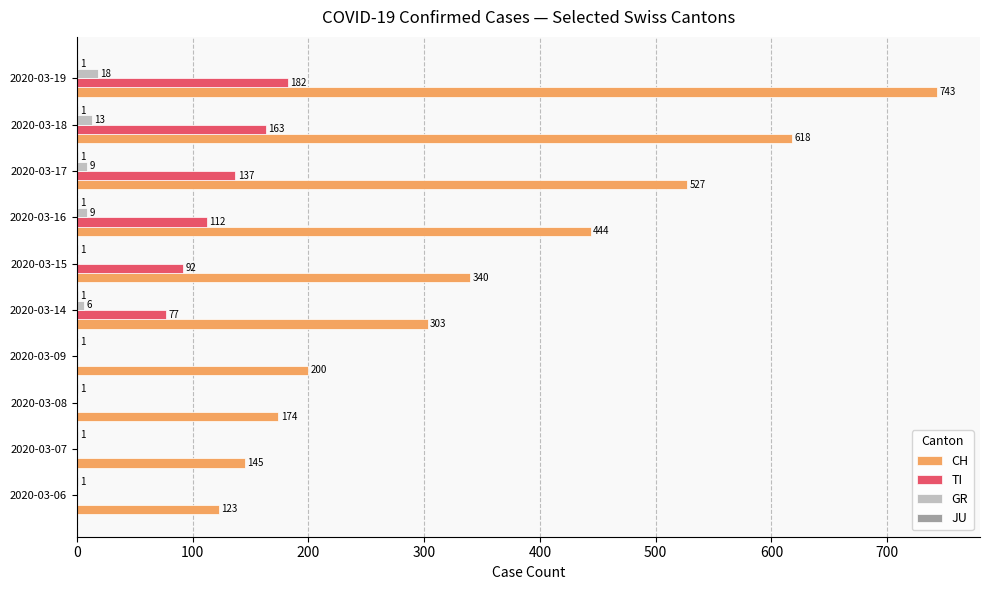

Which series changed the most between 2020-03-07 and 2020-03-14?

CH